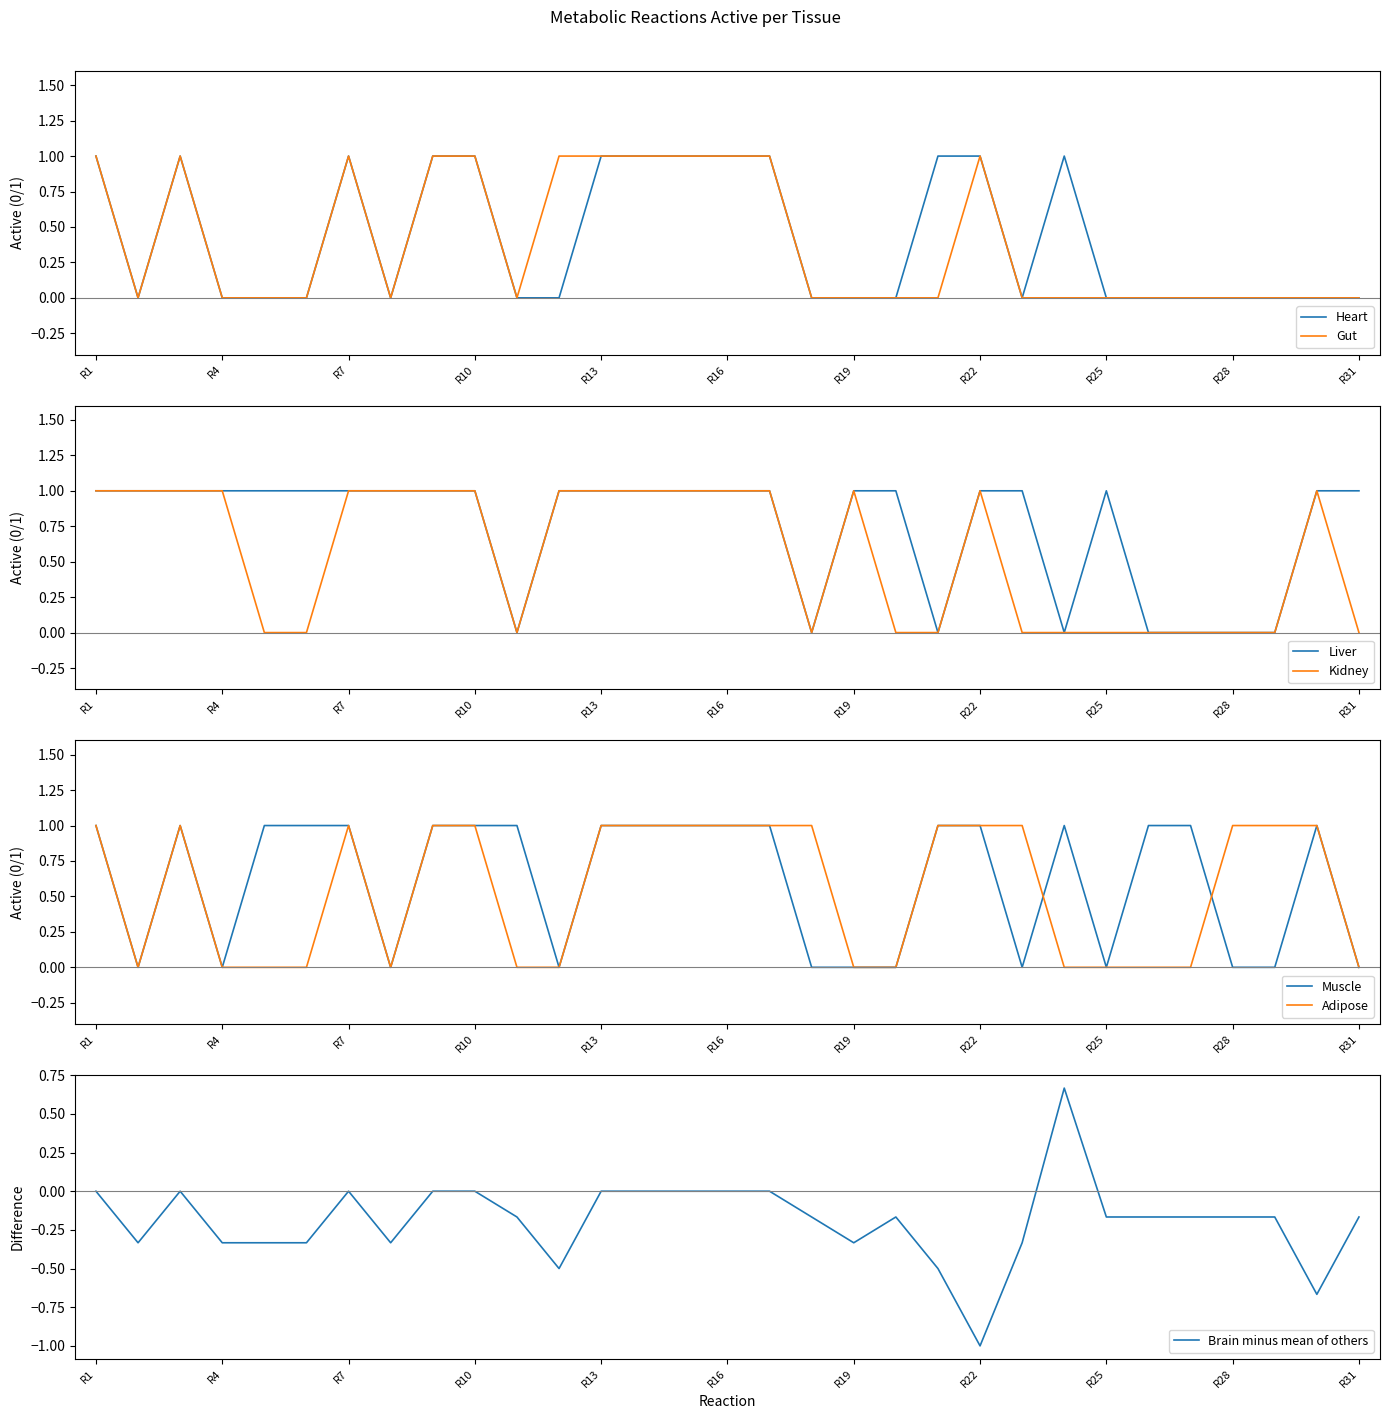

Rank the series at R24 from highest to lowest value.

Heart, Muscle, Gut, Liver, Kidney, Adipose